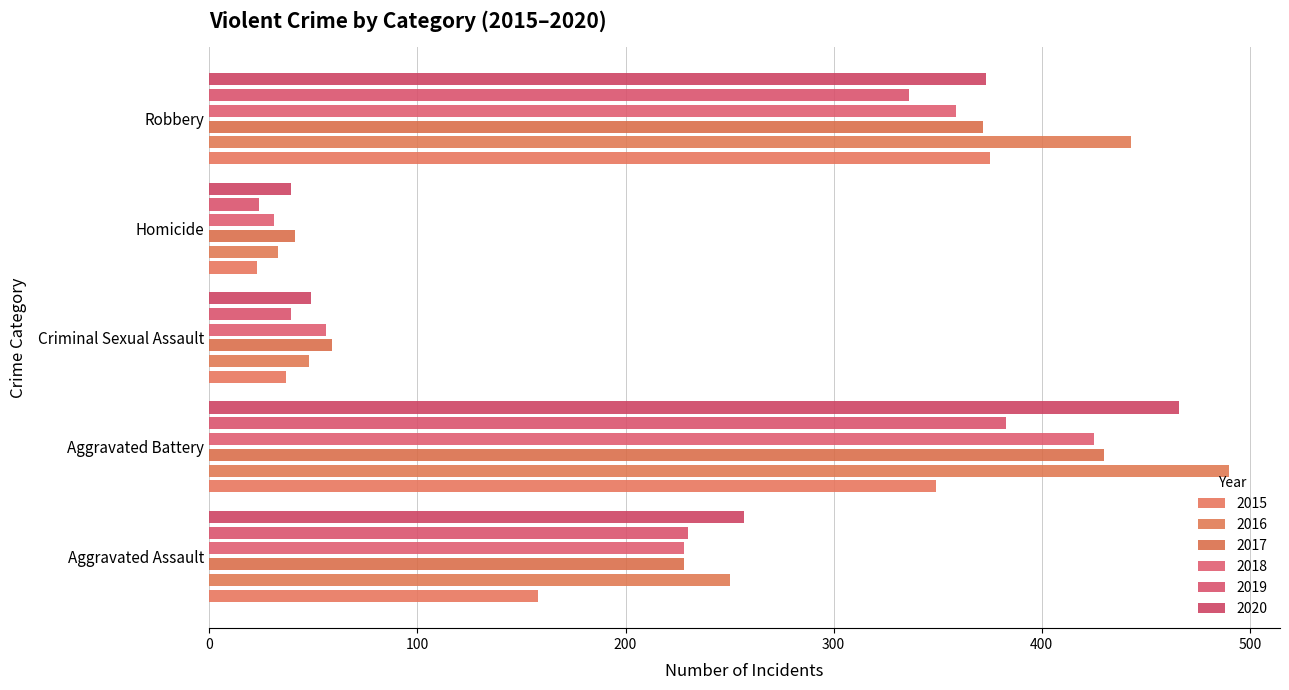

At which label does 2015 first exceed 158?

Aggravated Battery